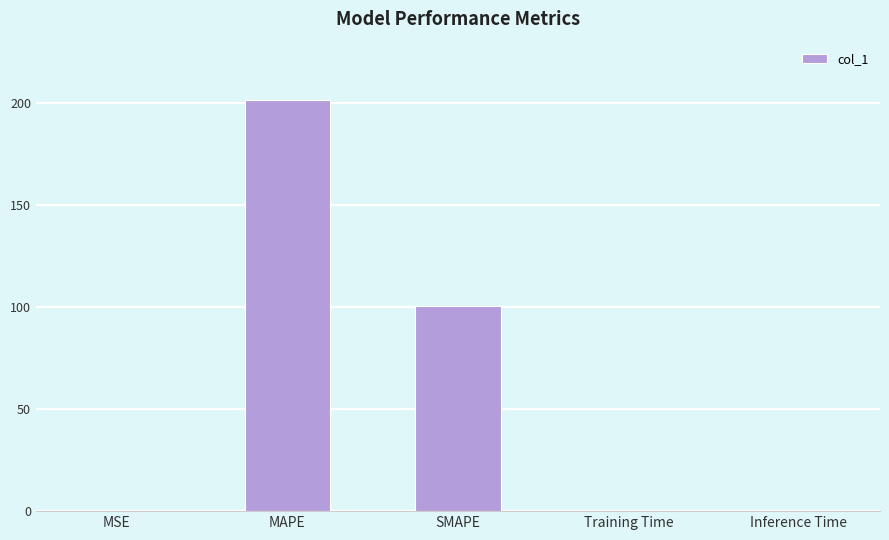

What is the sum of all values?

301.9